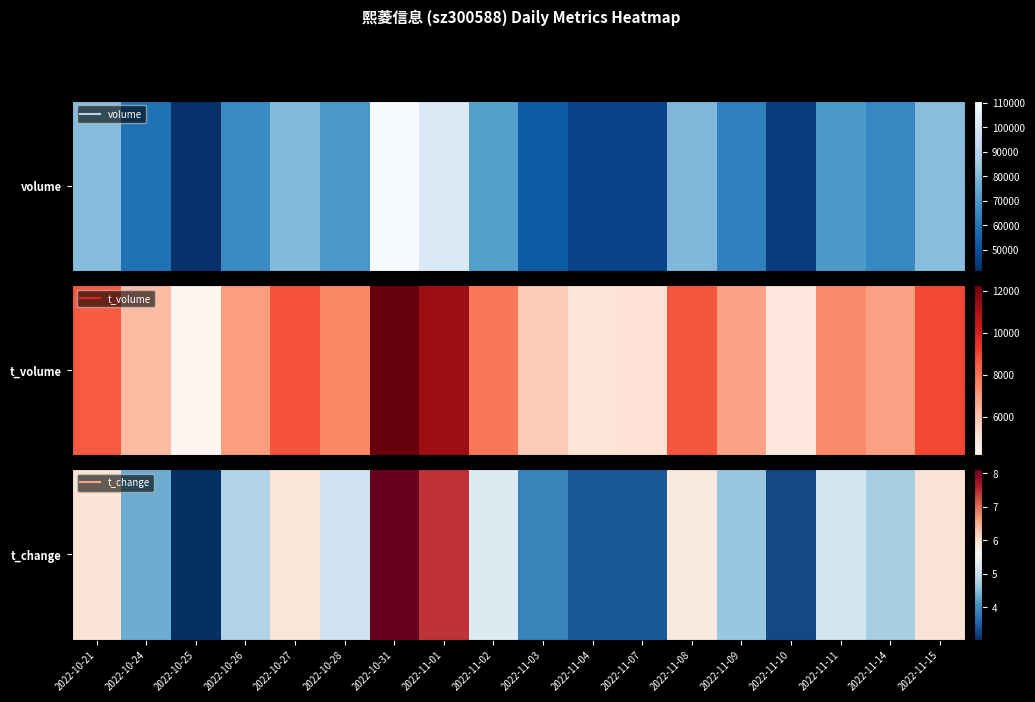

What is the maximum value shown in the chart?

8.1